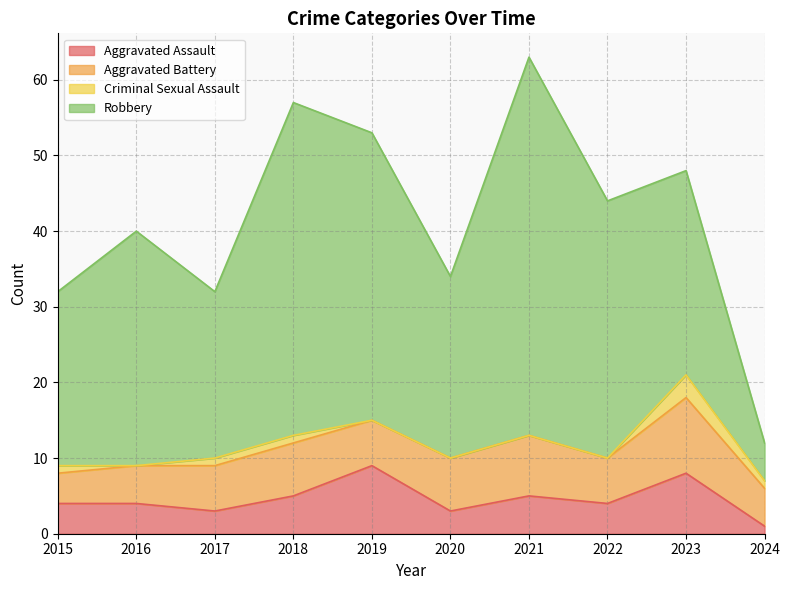

Is it true that Aggravated Battery equals 8 at 2022?

False